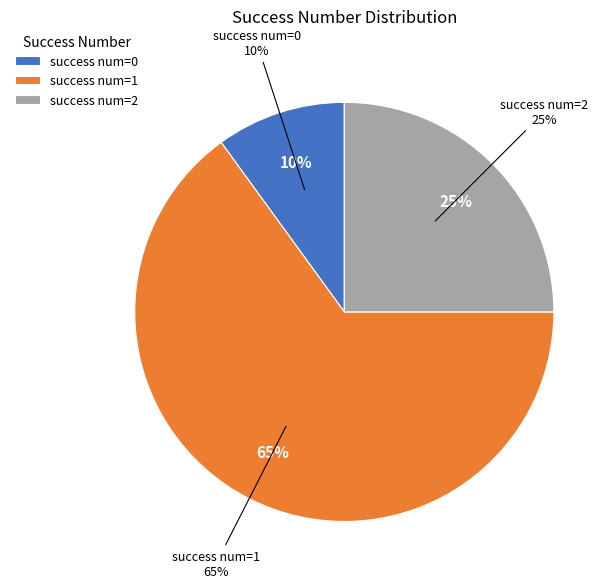

Is the sum of 2 and 0 greater than half?

Yes